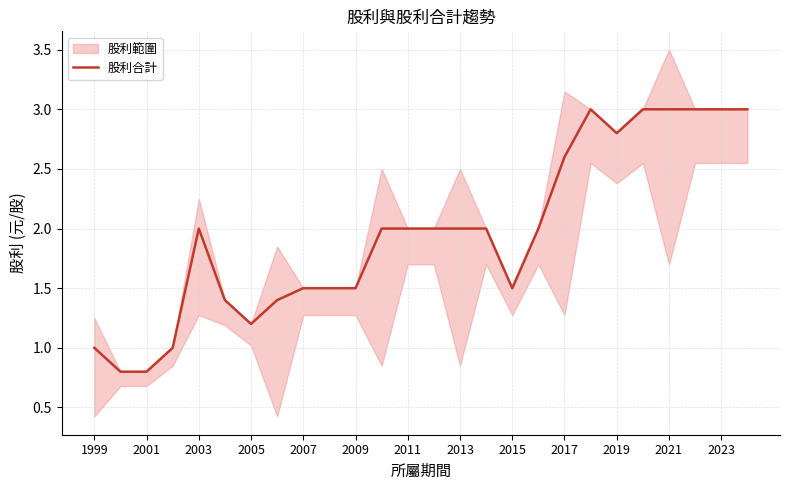

The value of 股利合計 at 2023 is 3.0. True or false?

True